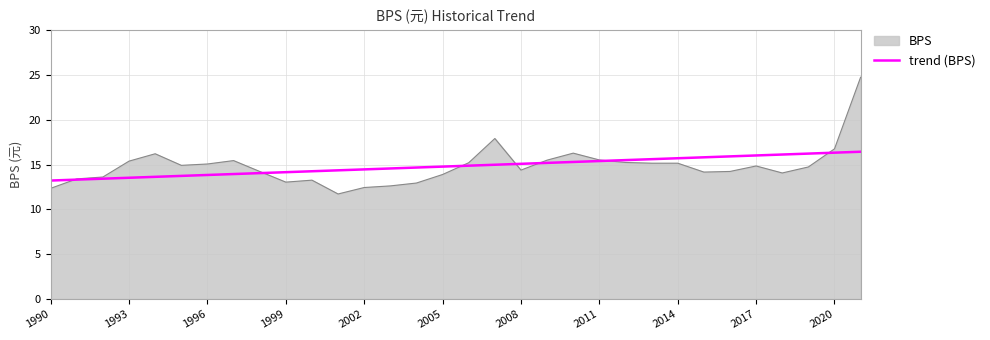

What is the smallest value displayed?

11.7